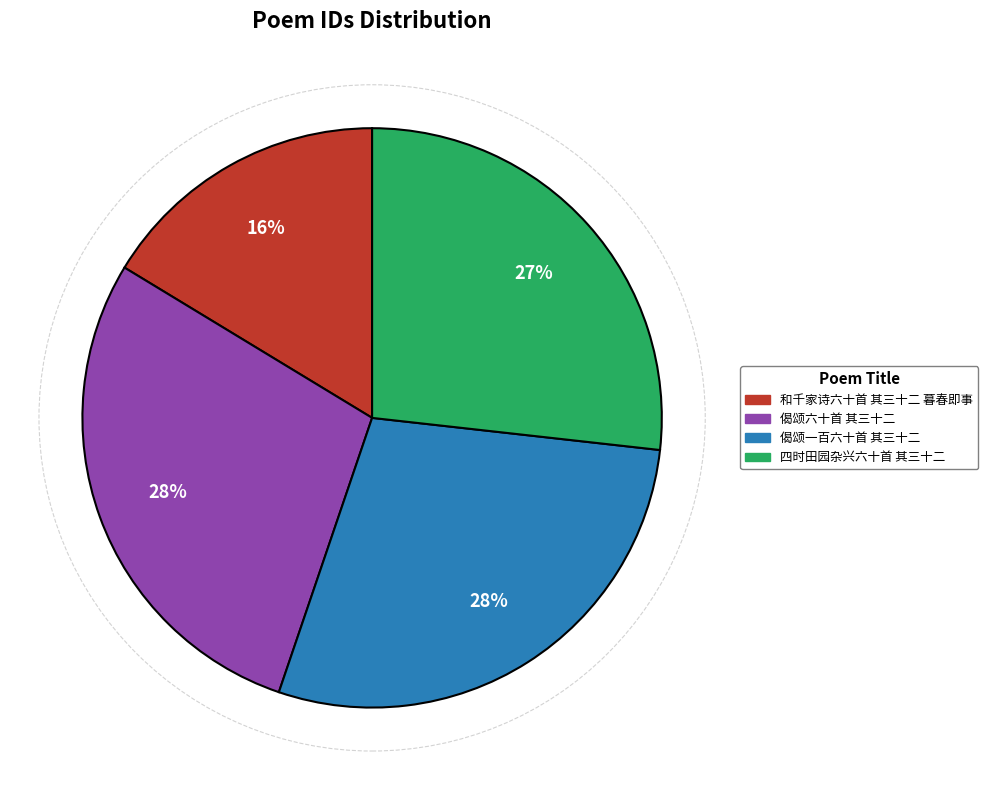

Combined, do 四时田园杂兴六十首 其三十二 and 偈颂一百六十首 其三十二 account for over 50%?

Yes